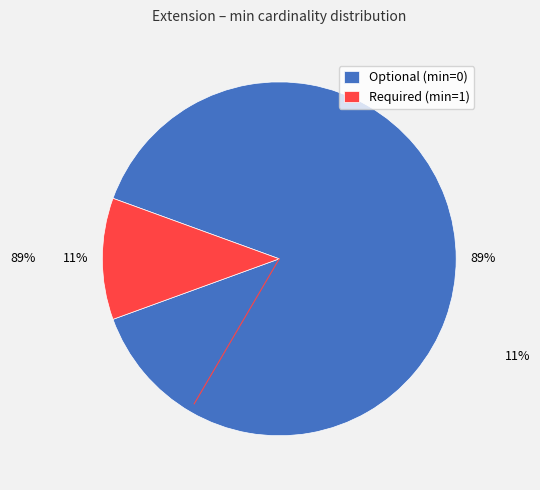

Is the sum of Optional (min=0) and Required (min=1) greater than half?

Yes